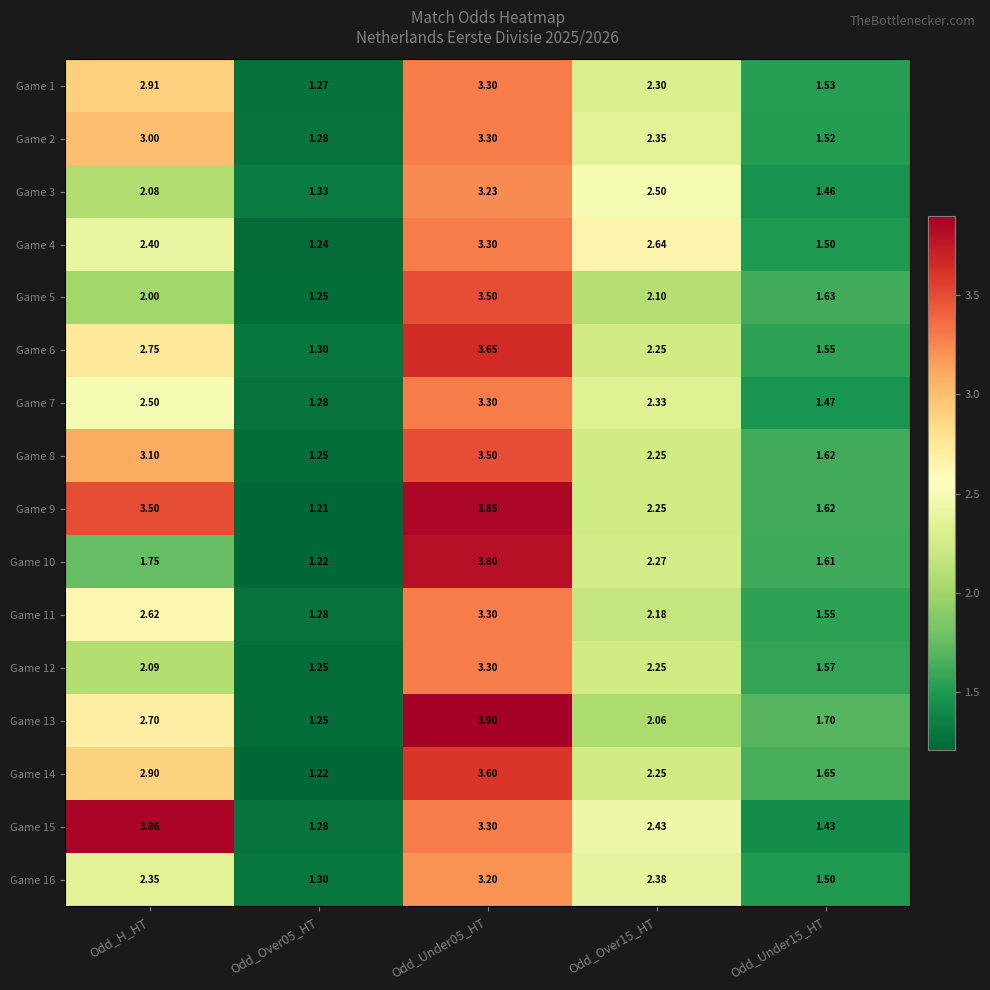

Is the value of Game 2 at Odd_Over15_HT greater than the value of Game 14 at Odd_Over15_HT?

Yes